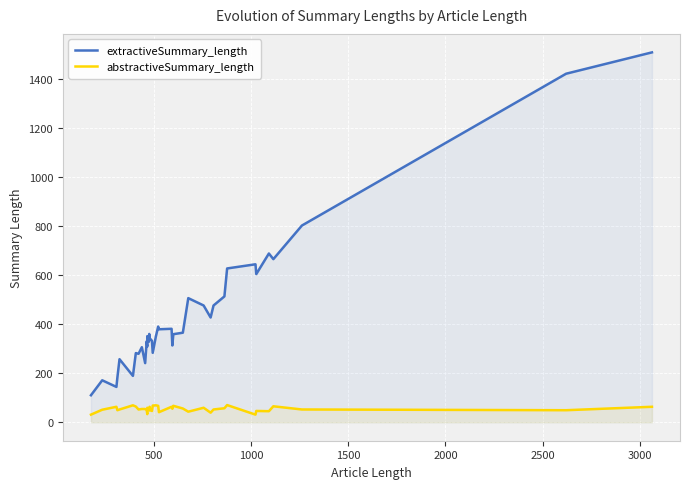

At how many categories does at least one series exceed 568?

8